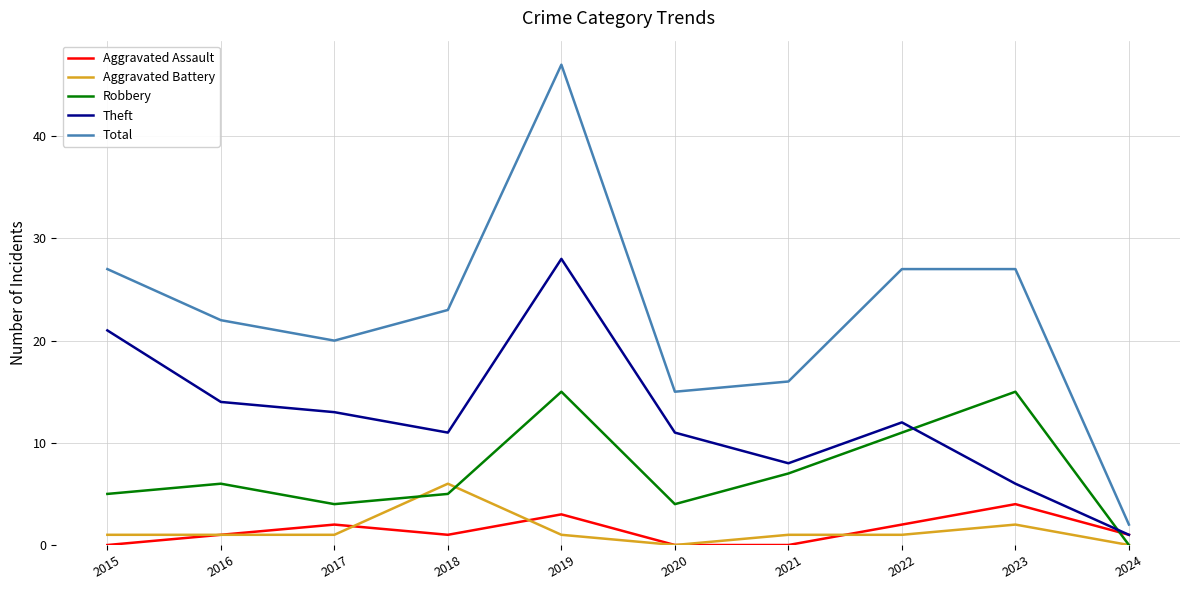

True or false: Theft has more than 0 points higher than both neighbors.

True